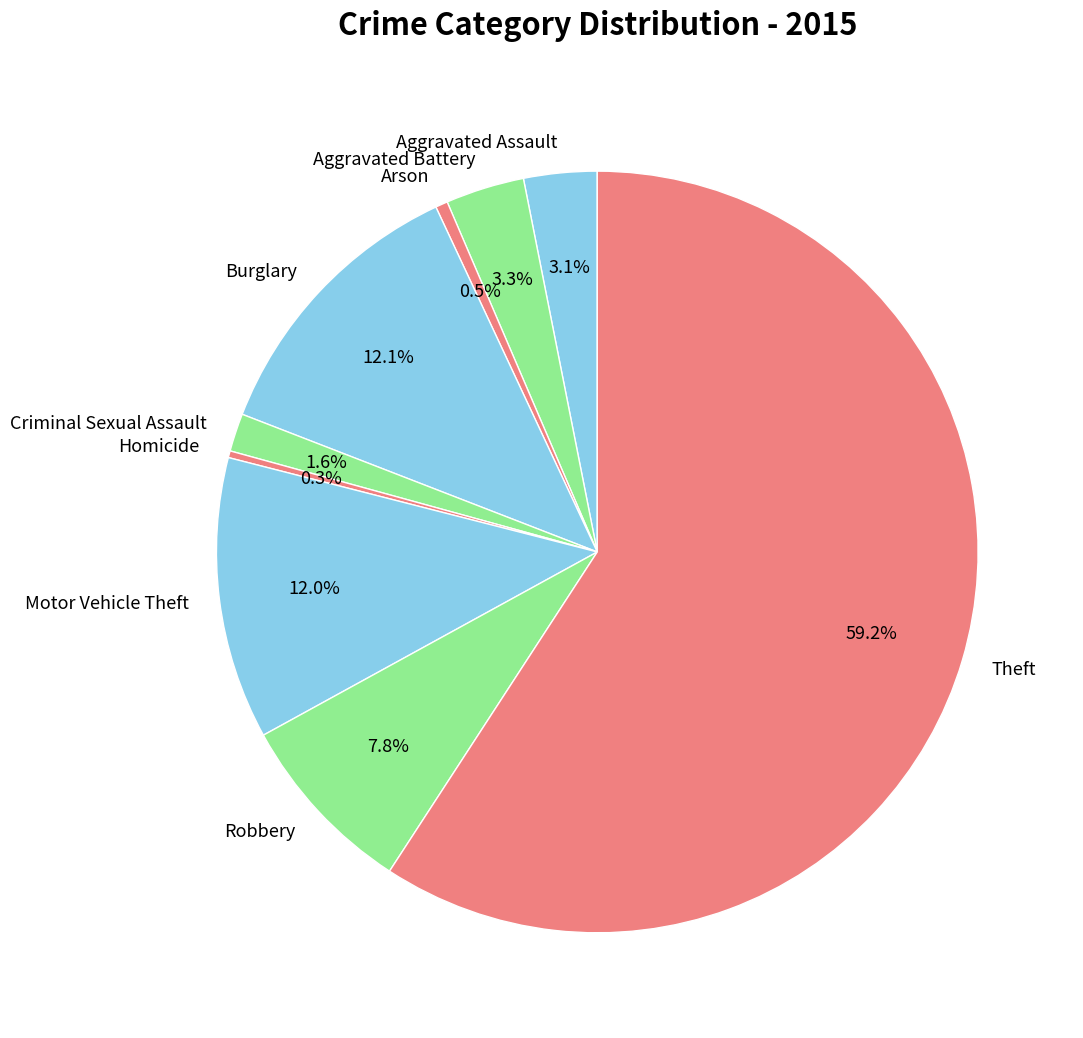

Count the number of slices in the pie.

9